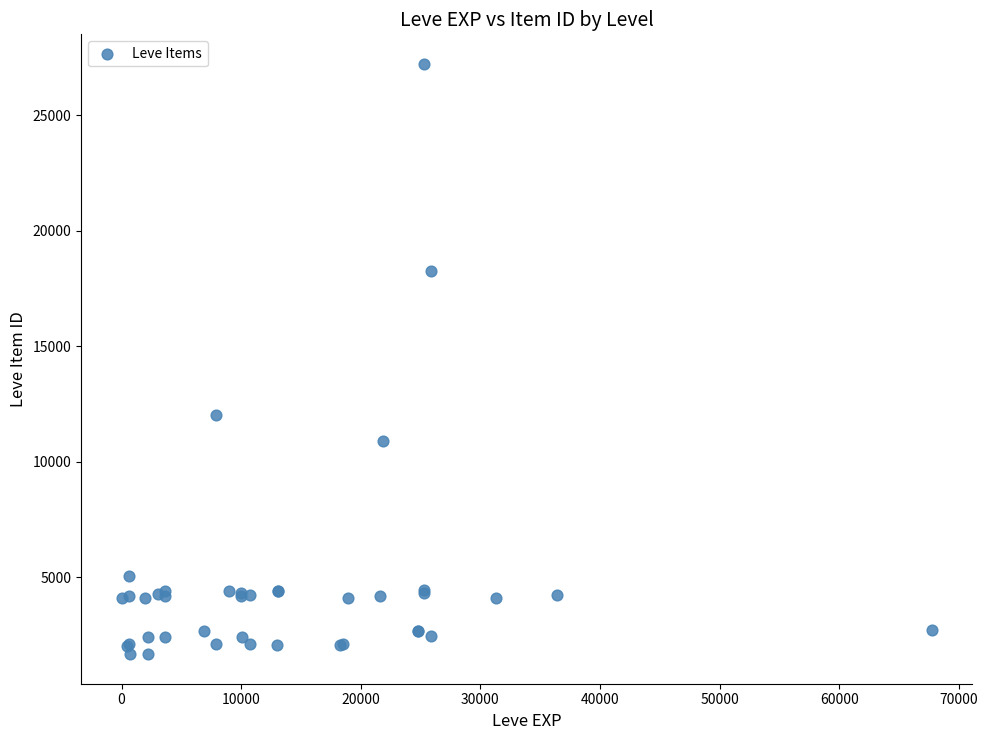

What Y value in the scatter plot is closest to 14448?

12018